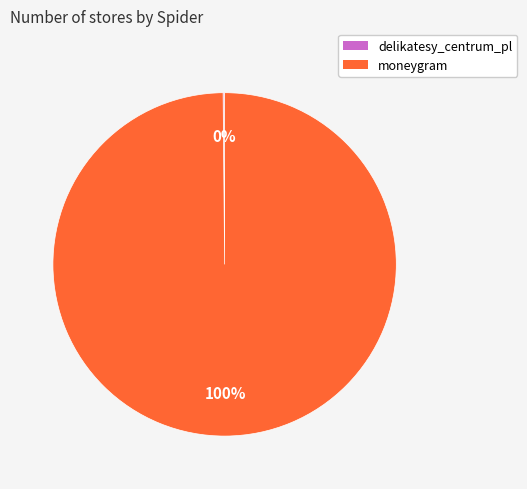

What is the largest slice in the pie chart?

moneygram